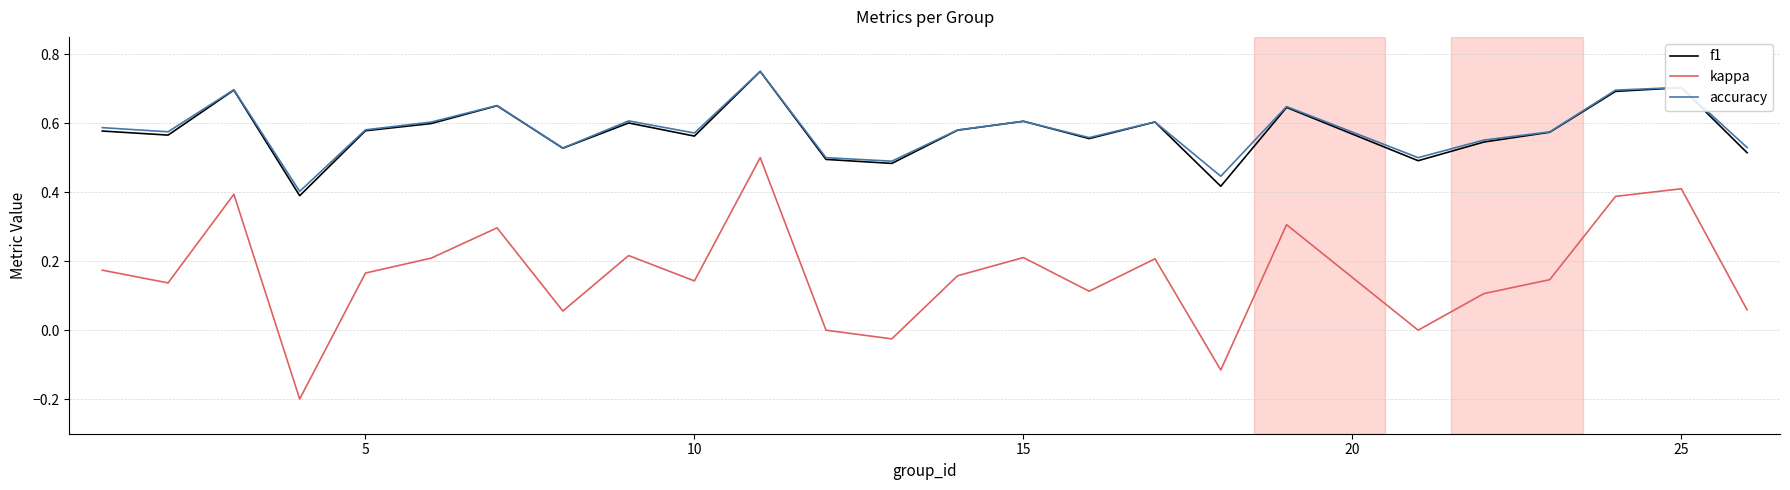

Which series has the largest range (max minus min)?

kappa